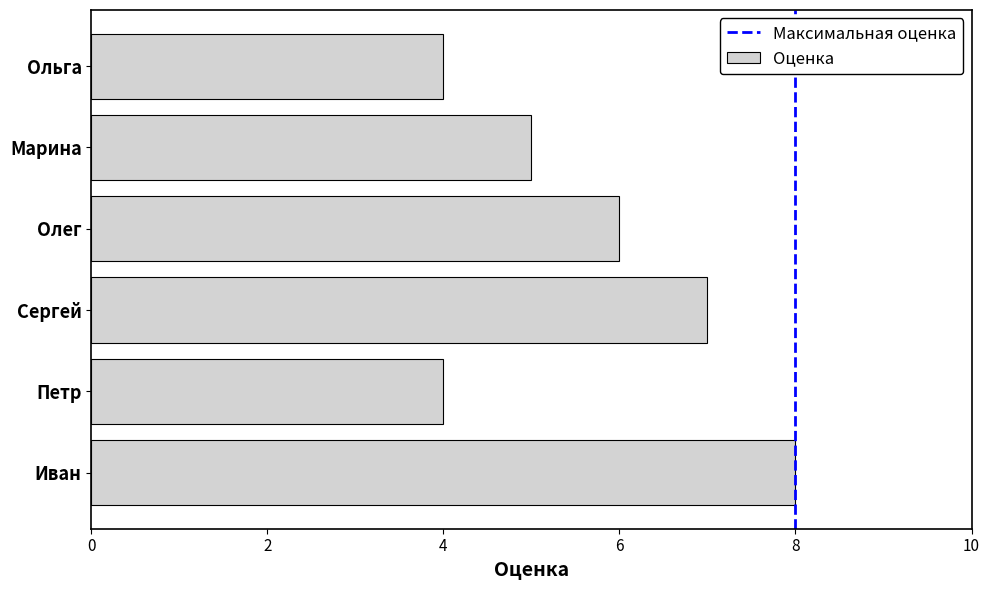

At which category does the chart reach its peak across all series?

Иван